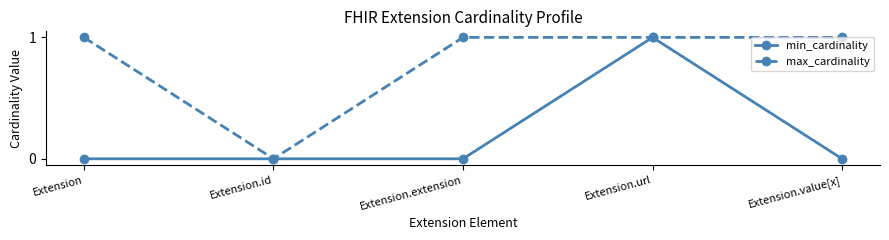

Rank the series at Extension.value[x] from lowest to highest value.

min_cardinality, max_cardinality